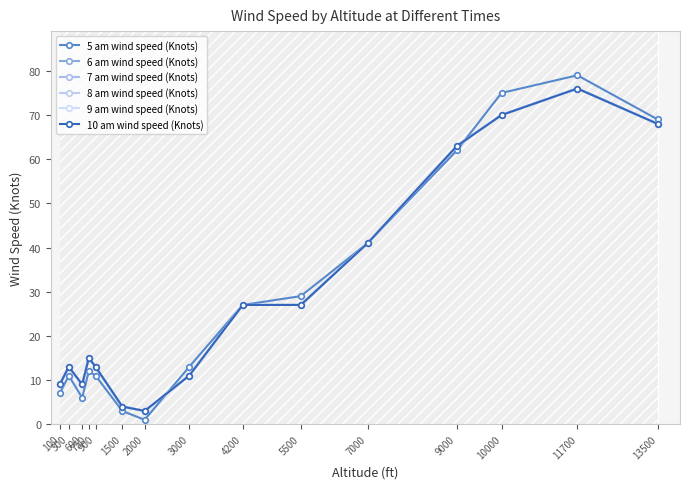

Which series has the largest total across all categories?

6 am wind speed (Knots)